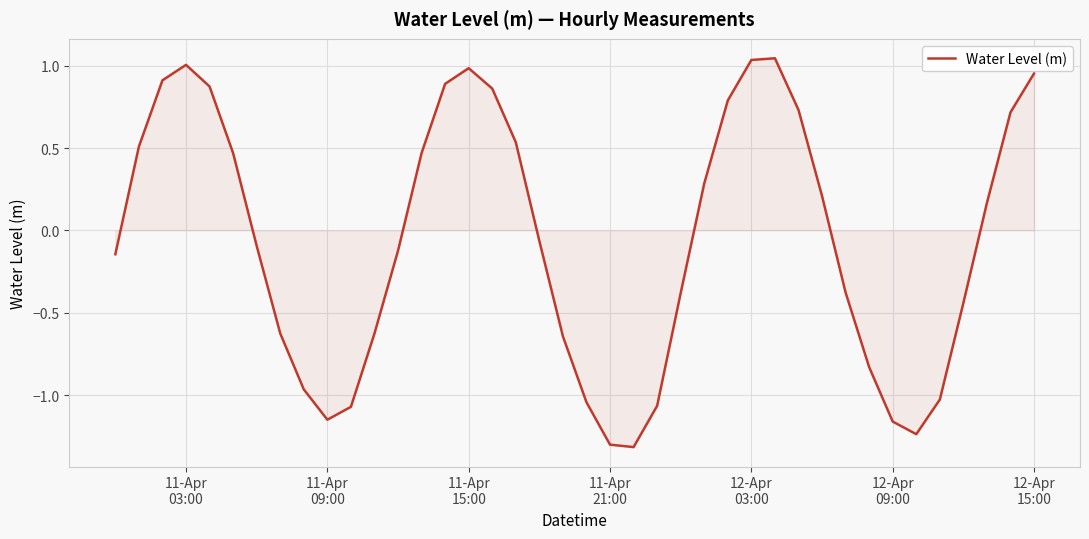

What is the difference between the maximum and minimum values?

2.4